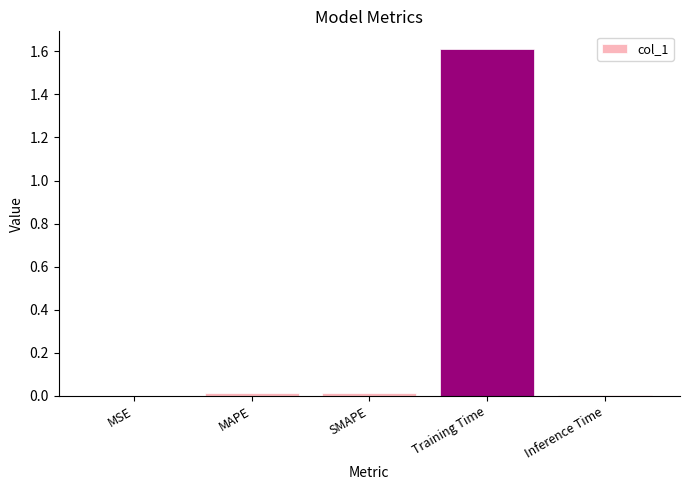

What is the maximum value shown in the chart?

1.6